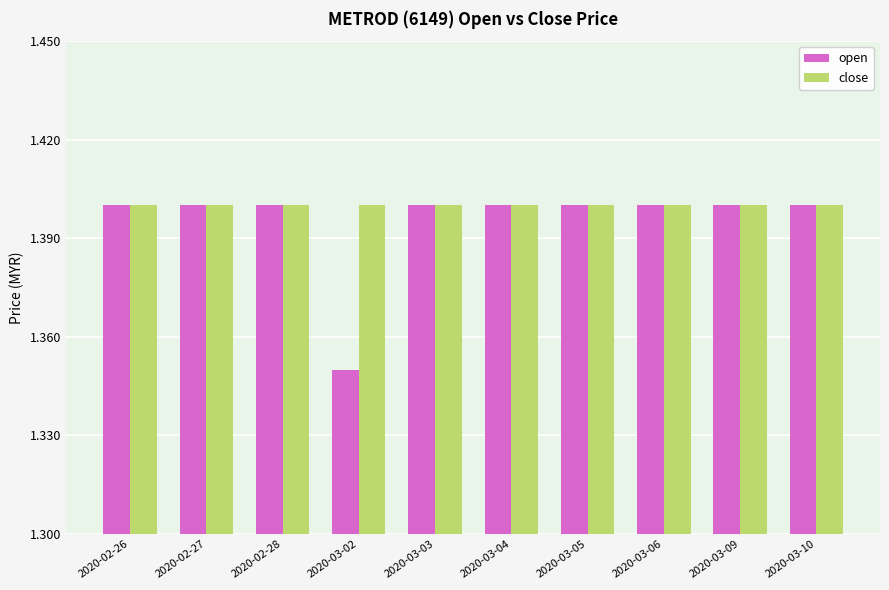

How many open values are between 1 and 2?

10